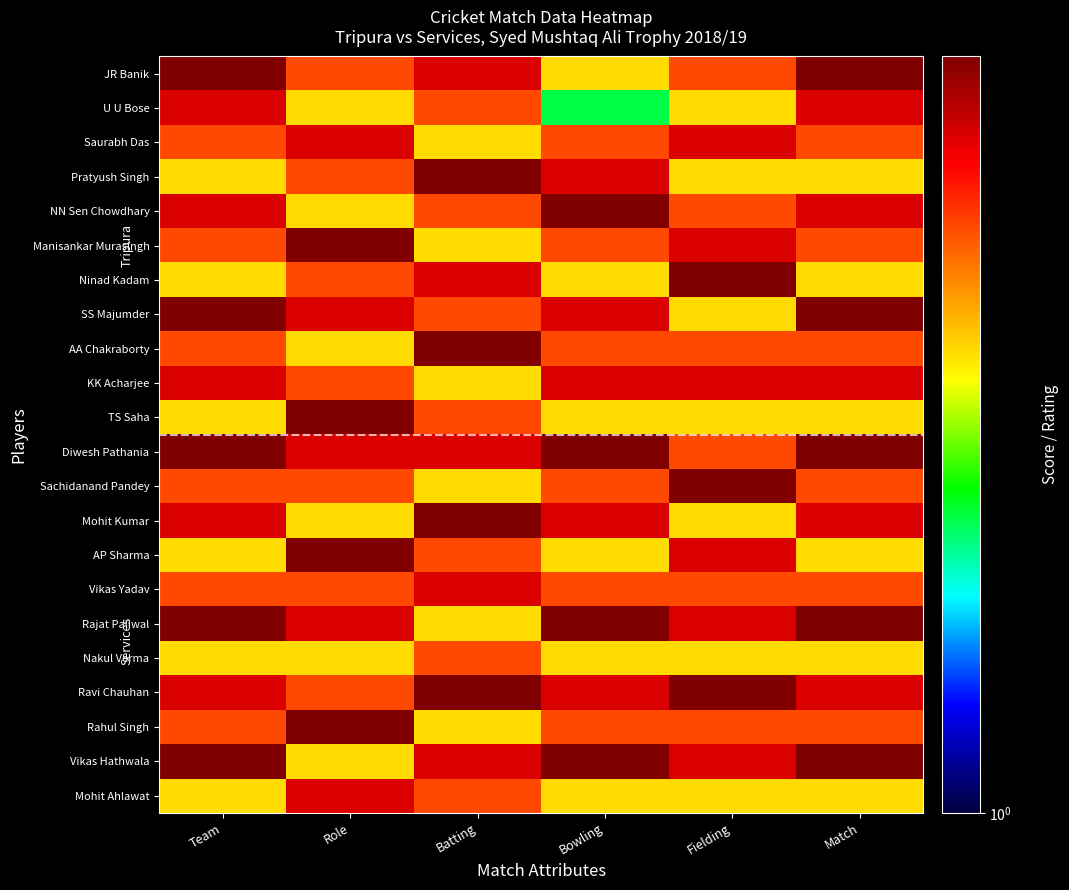

Which label corresponds to the smallest value in the chart?

Bowling